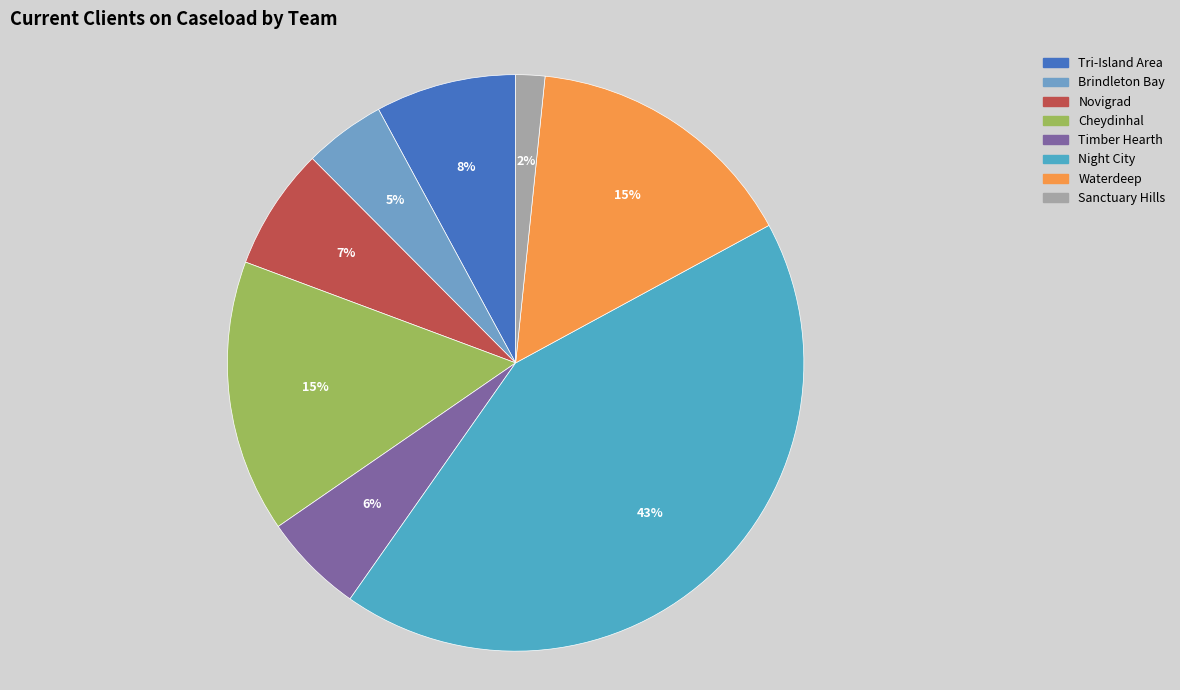

Approximately how many times larger is the value at Tri-Island Area compared to Sanctuary Hills?

4.8